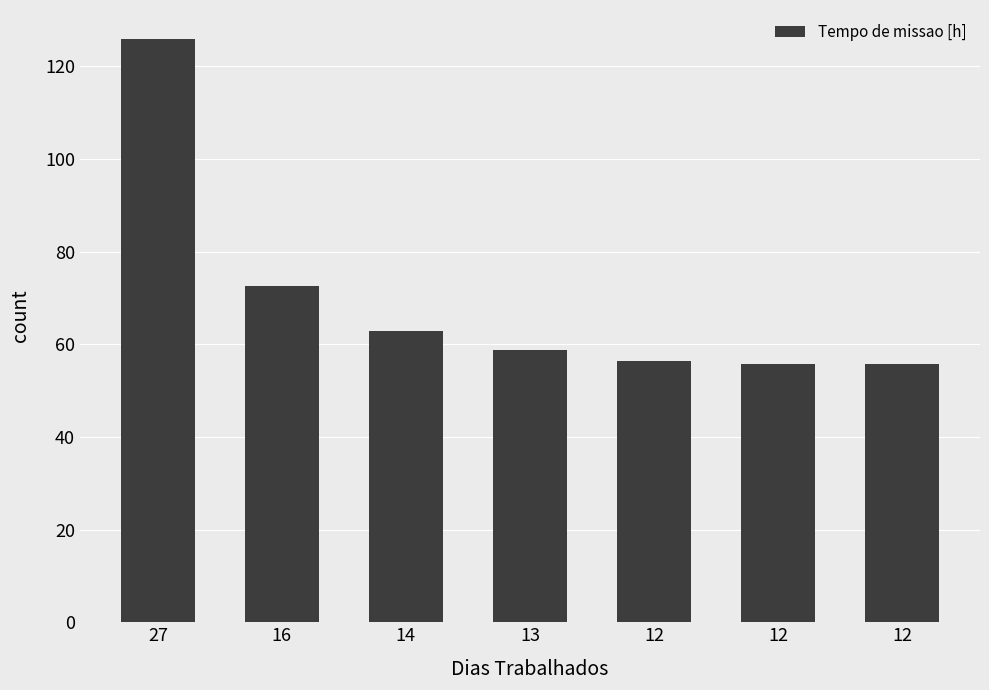

How many values exceed 58?

4